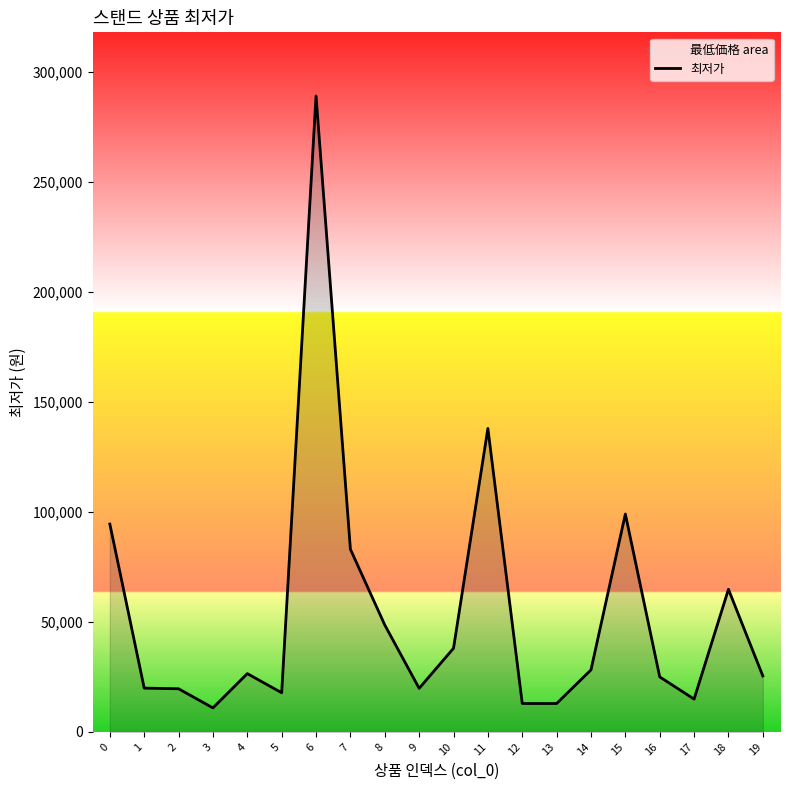

What is the ratio of the value at 17 to the value at 5?

0.8